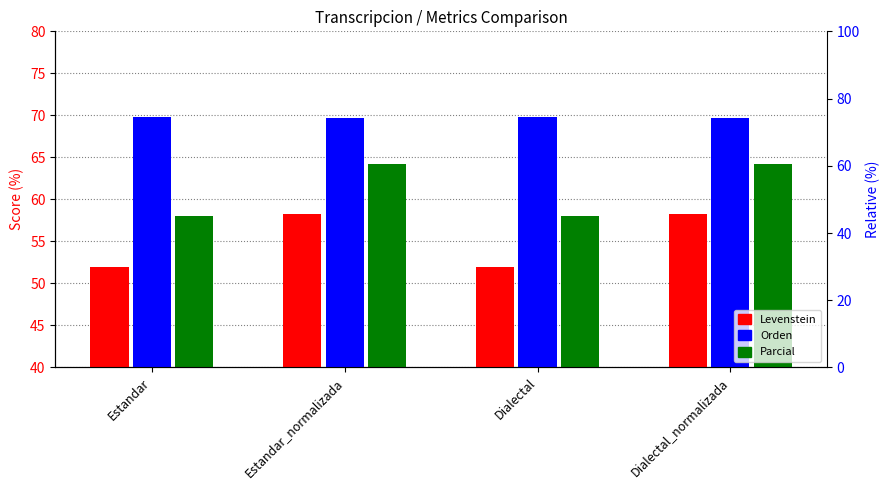

Does the chart contain any negative values?

No